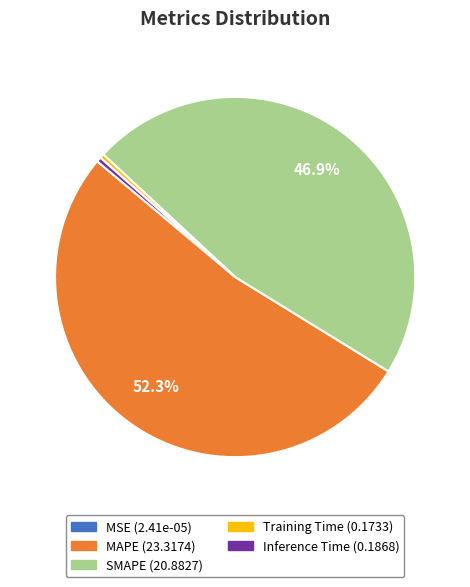

The MAPE slice represents 52% of the pie. True or false?

True